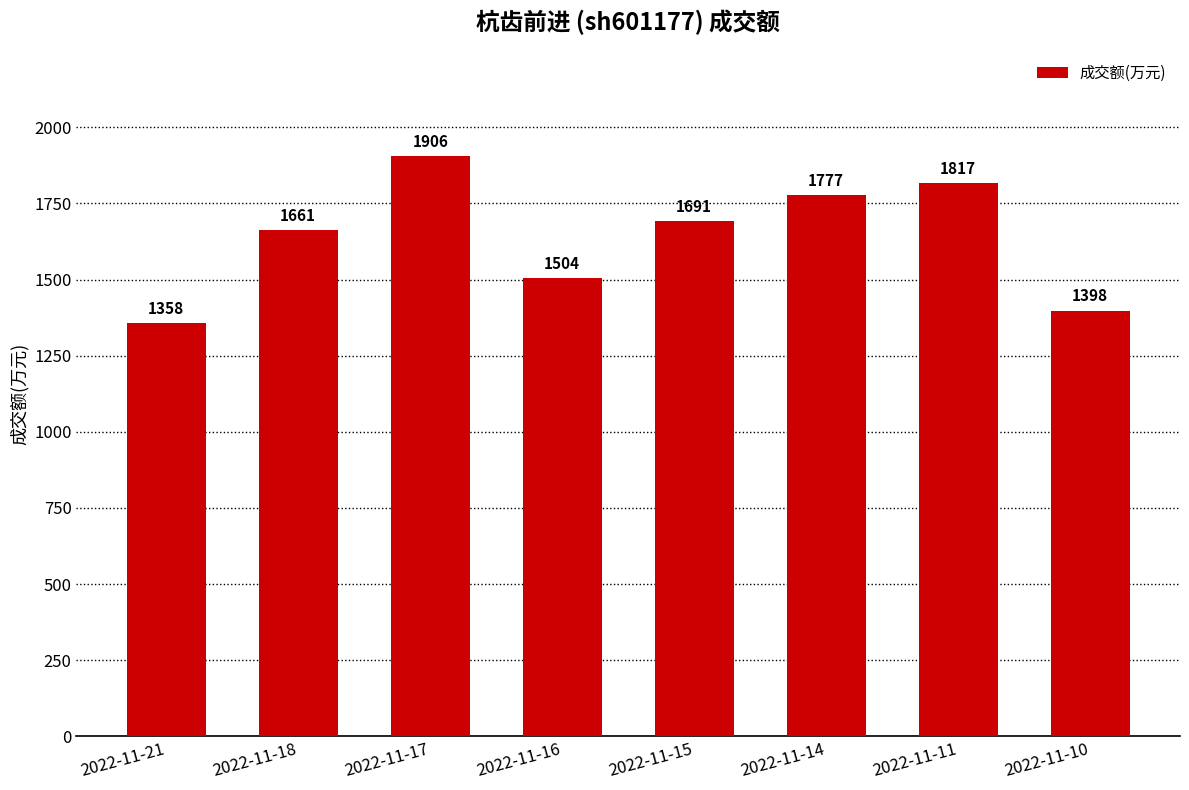

How many values are below 1691?

4